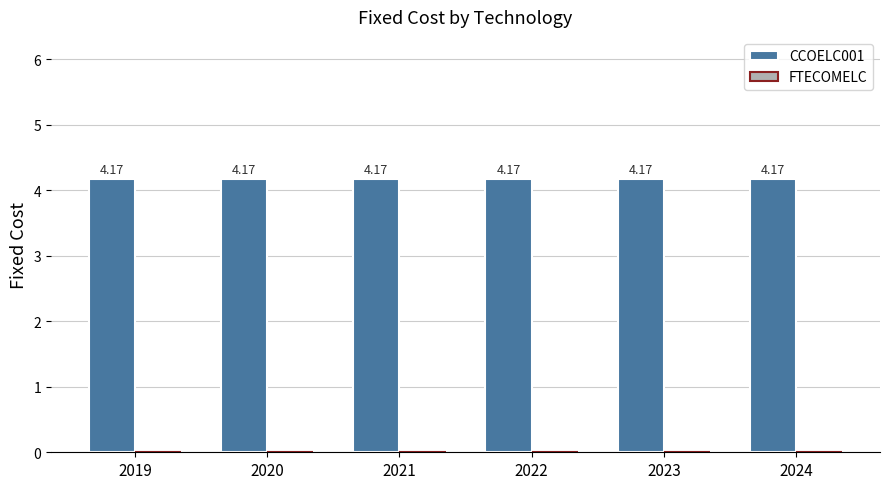

True or false: CCOELC001 has a value of 2.0 at 2021.

False